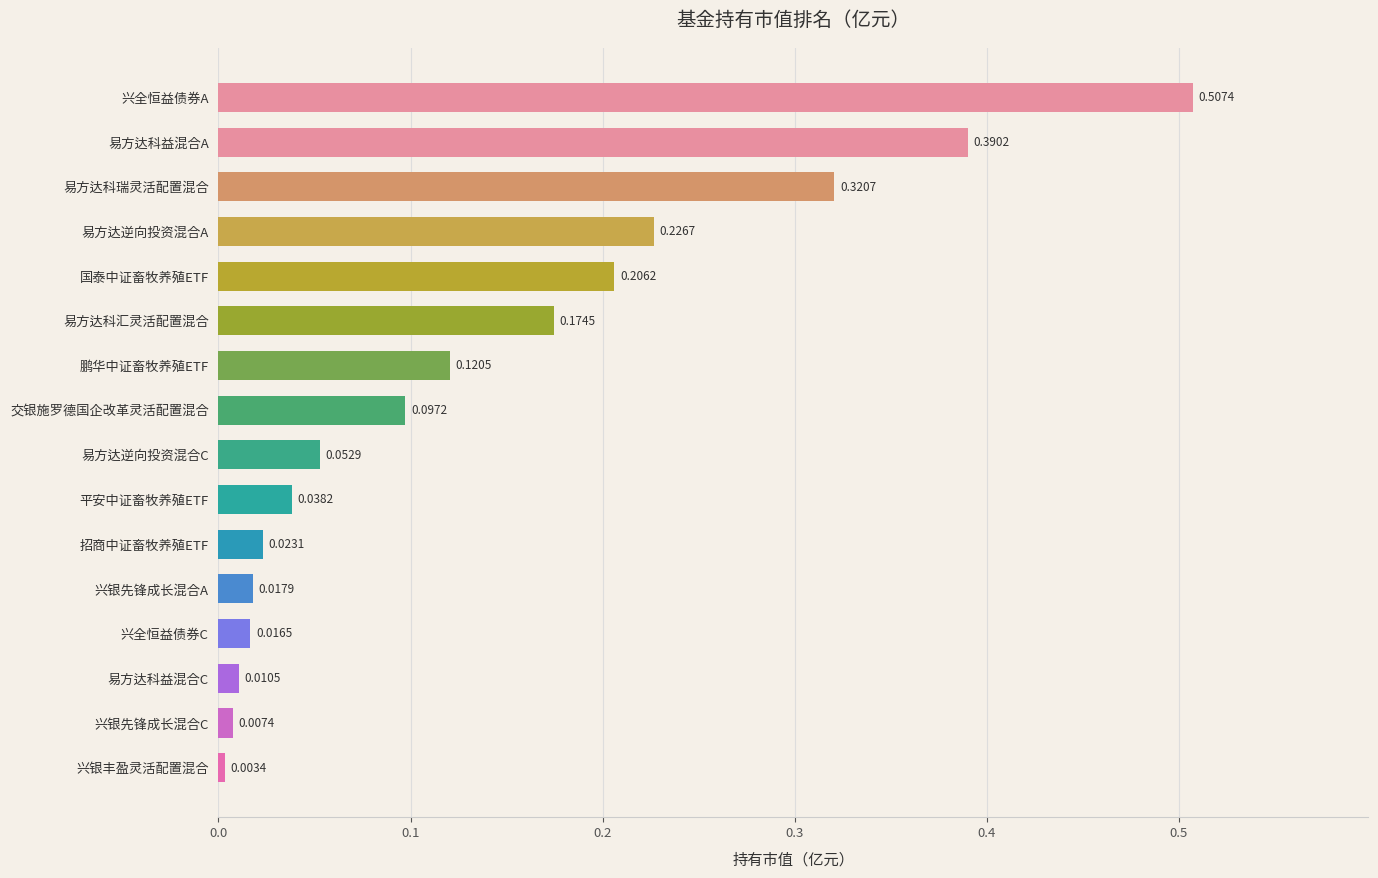

Which has a higher value, 交银施罗德国企改革灵活配置混合 or 兴银丰盈灵活配置混合?

交银施罗德国企改革灵活配置混合